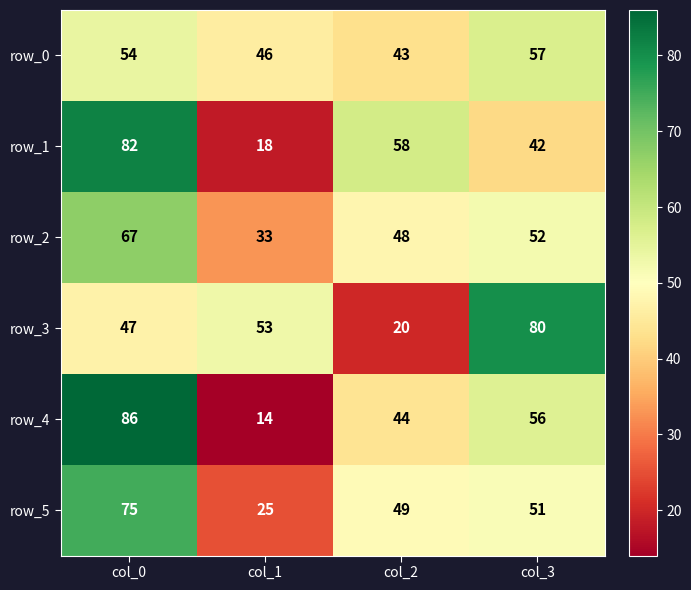

What is the difference between the highest and lowest values at col_2?

38